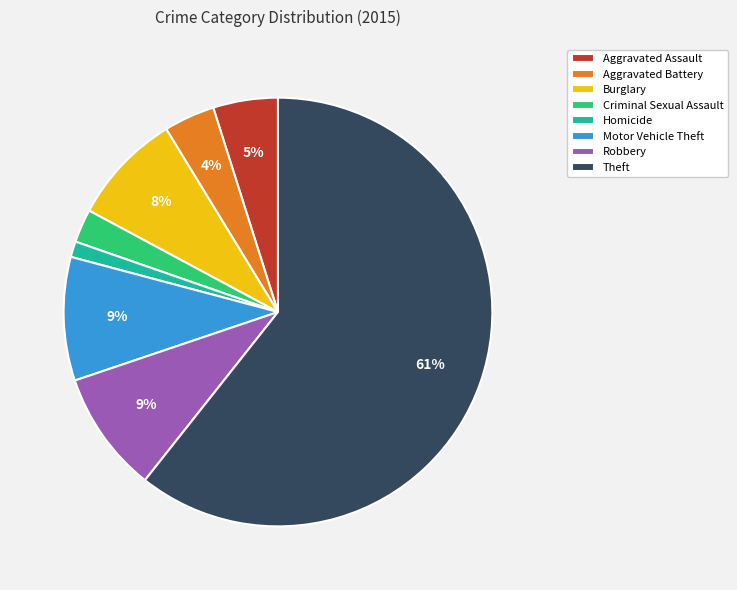

Is there any slice that represents more than half of the pie?

Yes